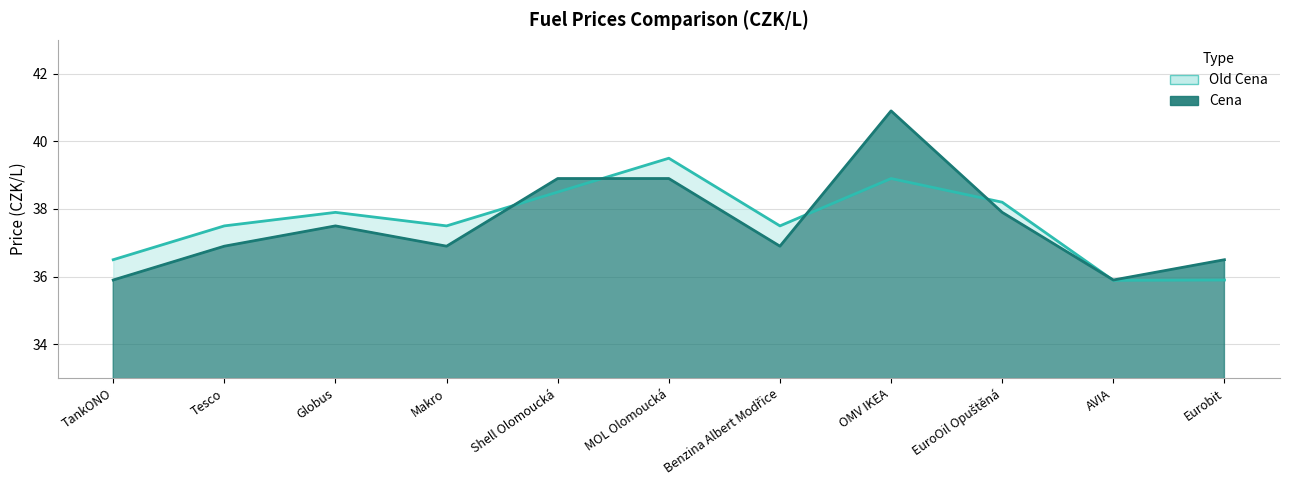

In Cena, how many points are higher than both neighbors (excluding endpoints)?

2